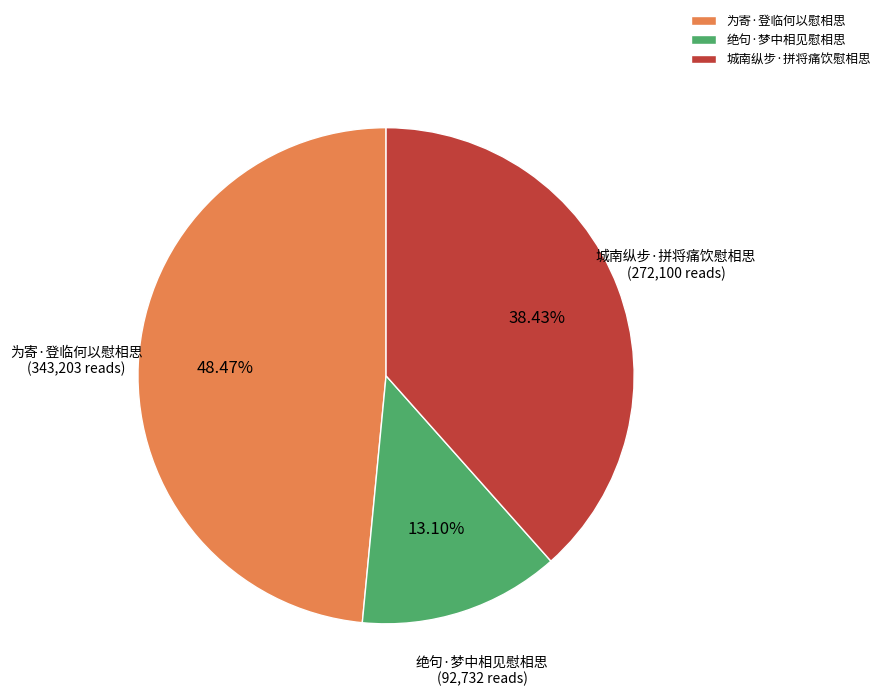

To the nearest percent, what is the difference between the 为寄·登临何以慰相思 and 绝句·梦中相见慰相思 slice percentages?

35%